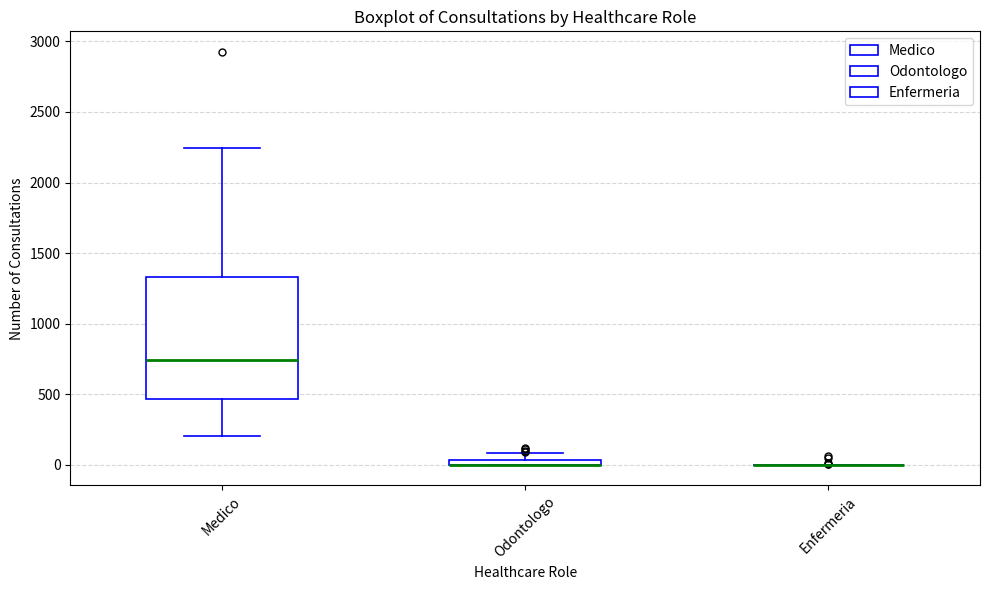

Comparing the boxes themselves (not the whiskers), which one is the tallest?

Medico